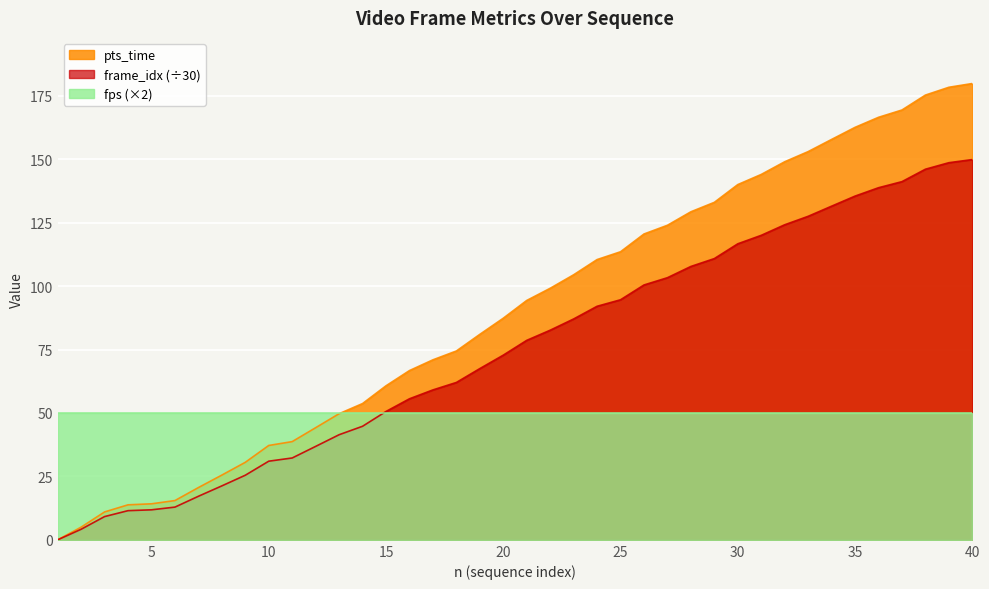

List the series in order of their overall mean, lowest first.

fps (×2), frame_idx (÷30), pts_time